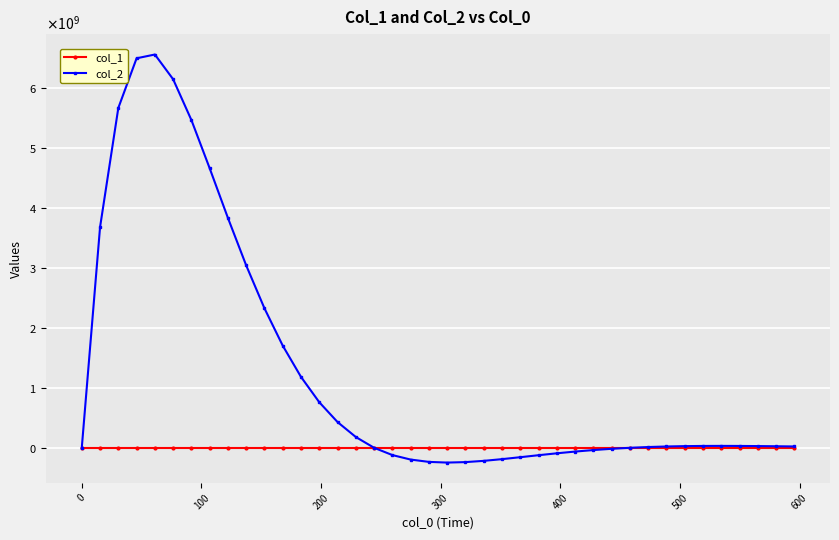

Reading left to right, what are all the values shown in this chart?

col_1: 6625.0	6621.2	6618.5	6616.1	6614.0	6612.2	6610.8	6610.2	6610.1	6610.2	6610.7	6611.5	6612.6	6614.1	6614.8	6615.3	6615.5	6615.5	6615.3	6614.8	6614.4	6614.2	6614.0	6613.9	6613.7	6613.5	6613.4	6613.4	6613.2	6612.1	6610.9	6609.5	6607.9	6606.2	6604.5	6602.7	6601.0	6599.4	6597.9	6596.5
col_2: 6625.0	3678101722.0	5665312972.8	6492856188.4	6555812864.0	6143302013.1	5462706692.9	4659013140.7	3830148794.6	3039059370.5	2323141122.8	1701539367.9	1180735606.3	758770846.2	428389962.5	179339389.8	6615.5	-121446495.8	-196334679.0	-234987552.0	-246498624.8	-238625120.5	-217792233.3	-189166374.4	-156770718.1	-123623329.4	-91883648.4	-62997401.1	-37833311.1	-16807505.6	6610.9	12783871.8	21868131.1	27707536.0	30803085.5	31669034.3	30803595.6	28668388.2	25675137.4	22178241.4